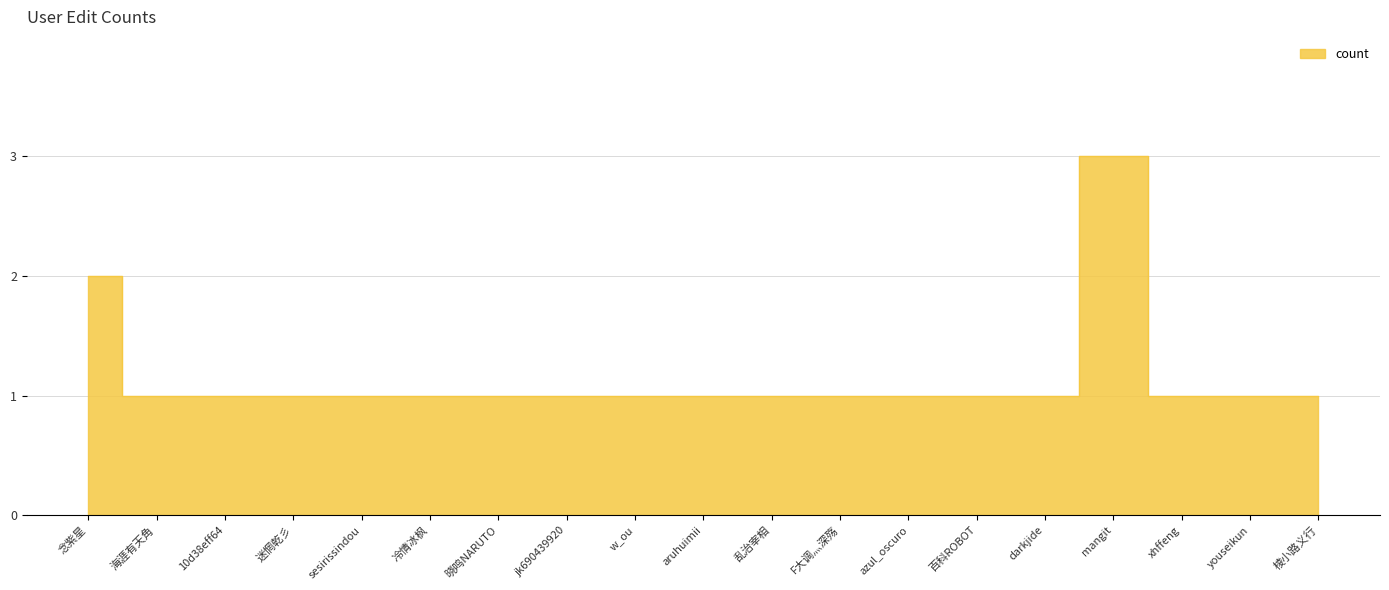

What is the ratio of the value at 棱小路义行 to the value at 晓鸣NARUTO?

1.0